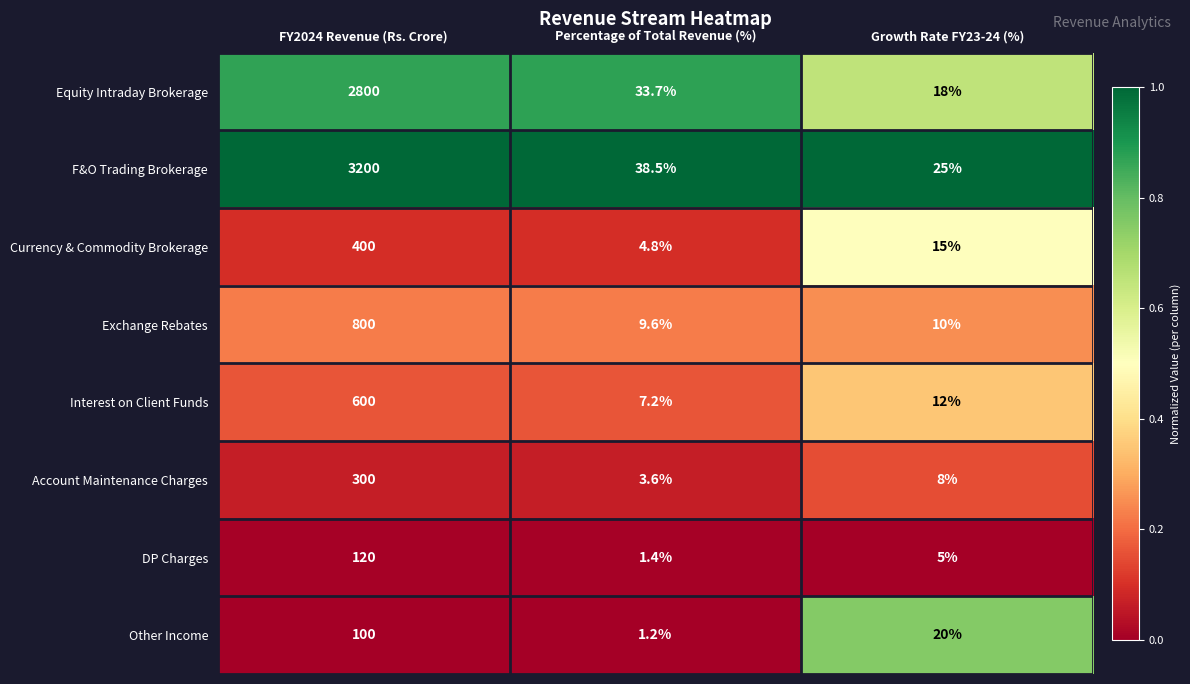

Is it true that Equity Intraday Brokerage equals 2800.0 at FY2024 Revenue (Rs. Crore)?

True